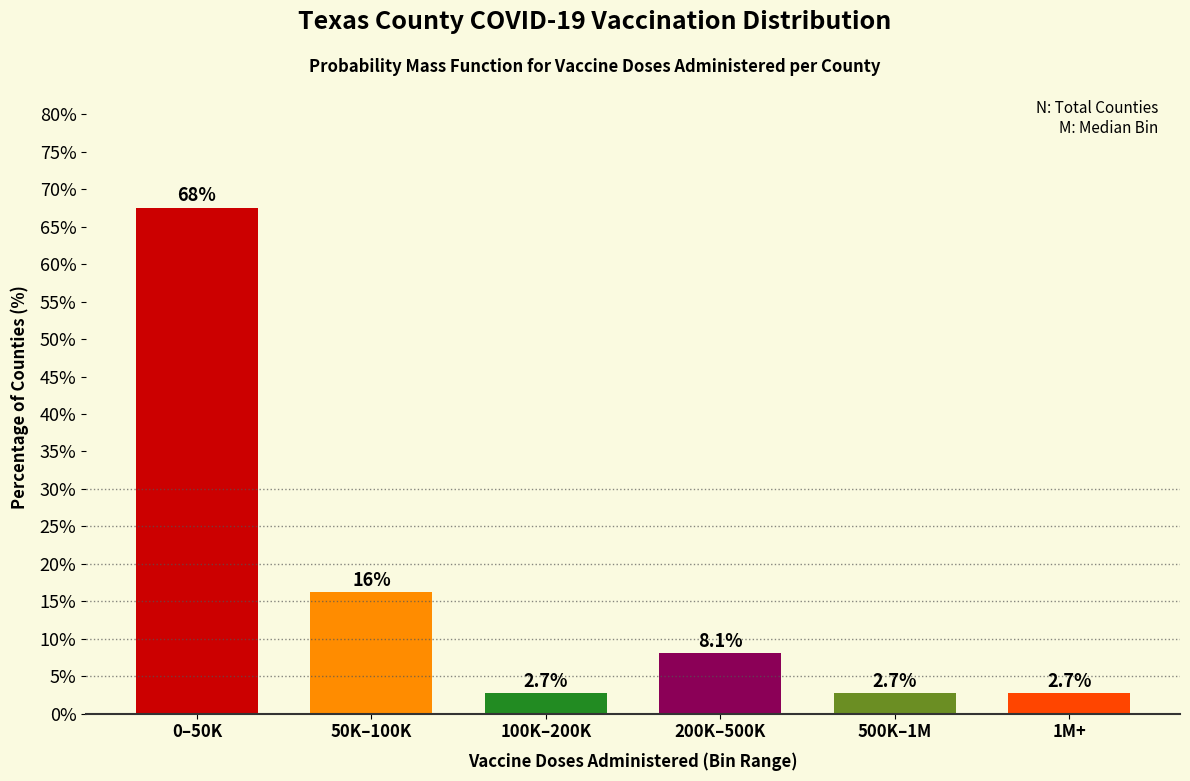

Reading right to left, what are all the values shown in this chart?

2.7	2.7	8.1	2.7	16.2	67.6